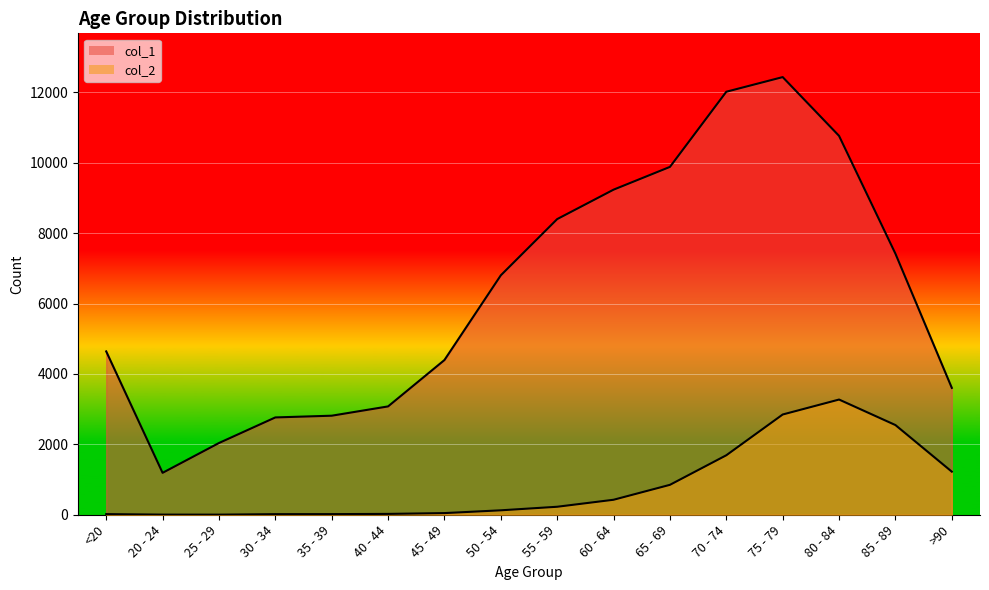

Rank the series by their average value, from lowest to highest.

col_2, col_1